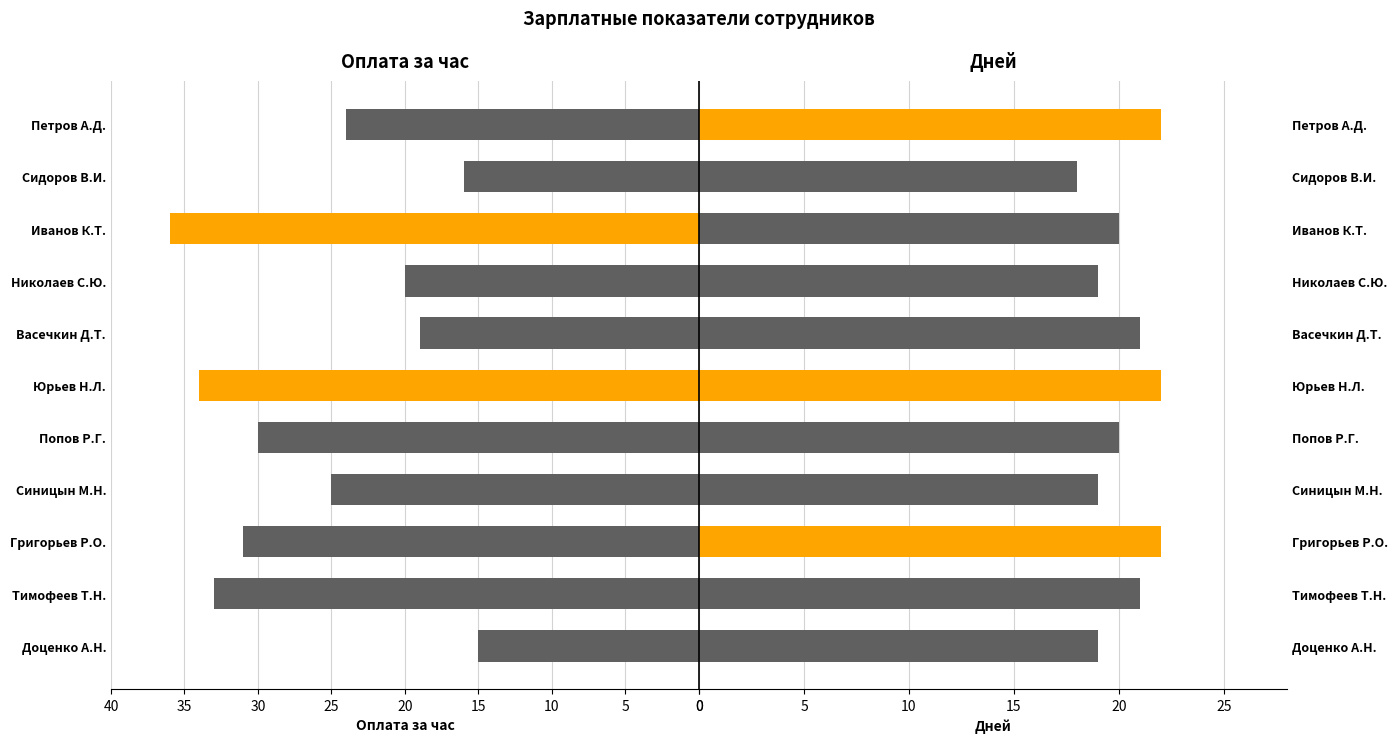

What are all the series names shown in the legend?

Оплата за час, Дней